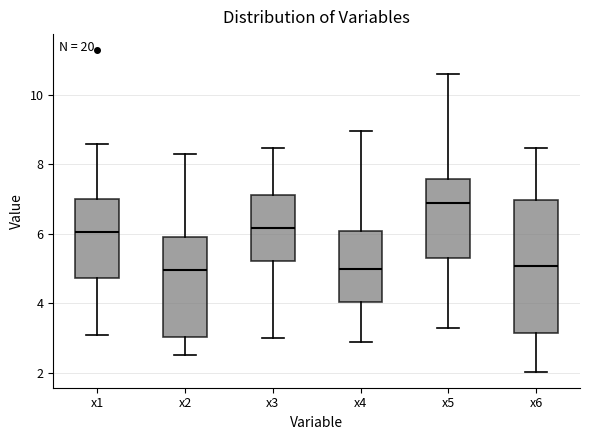

Where does the upper whisker of the box for x2 end on the y-axis? The values are not printed on the chart, so give them approximately, as read against the axis.

8.2